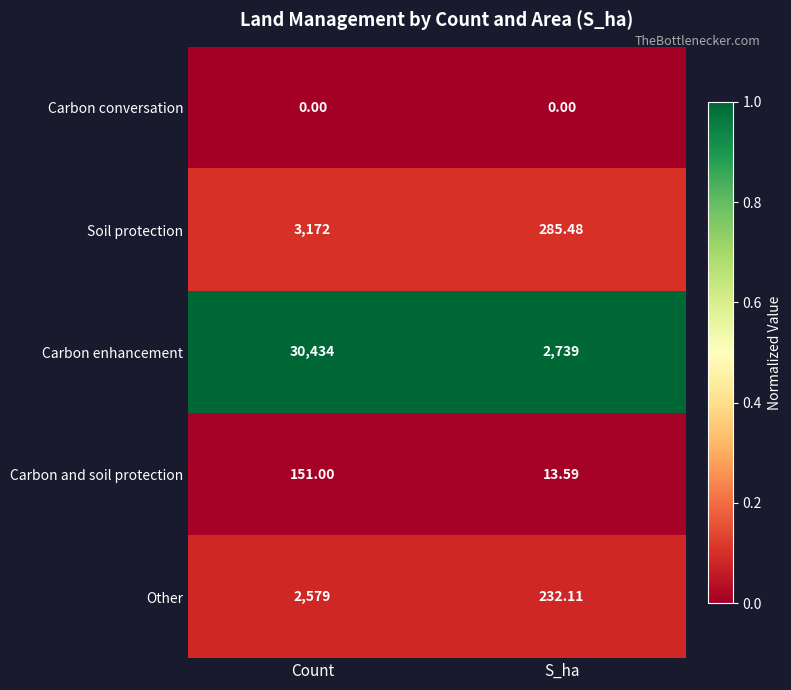

How many data points does each series have?

2